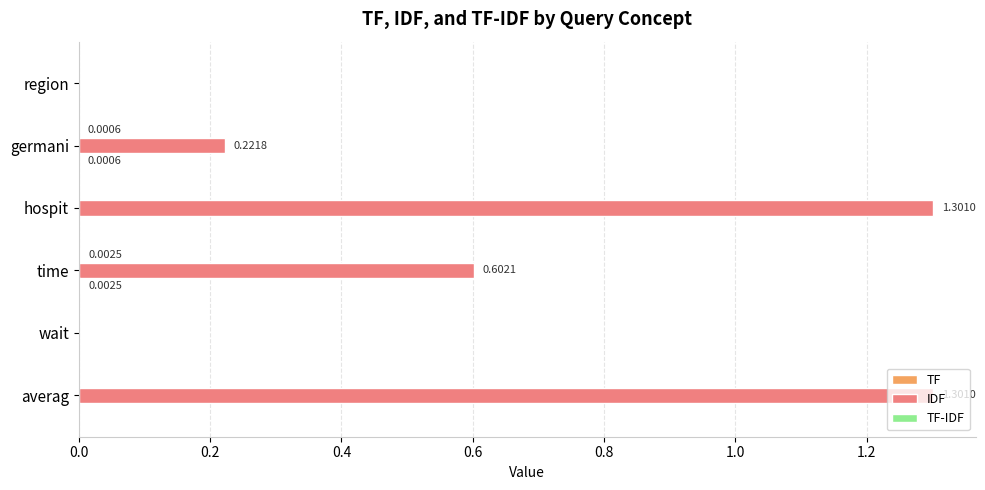

What is the total value across all series at averag?

1.3